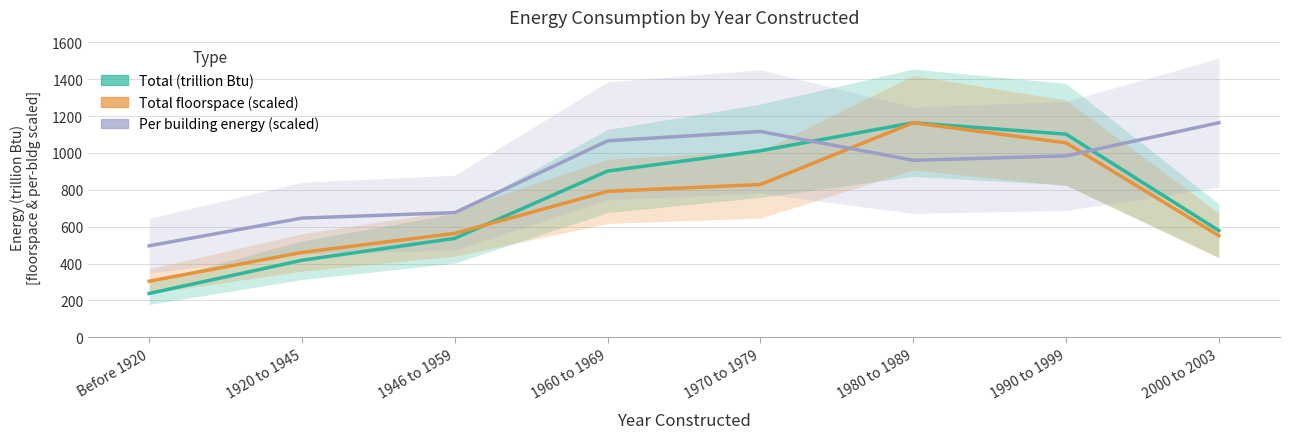

Is this an area chart (filled region under the line)?

No